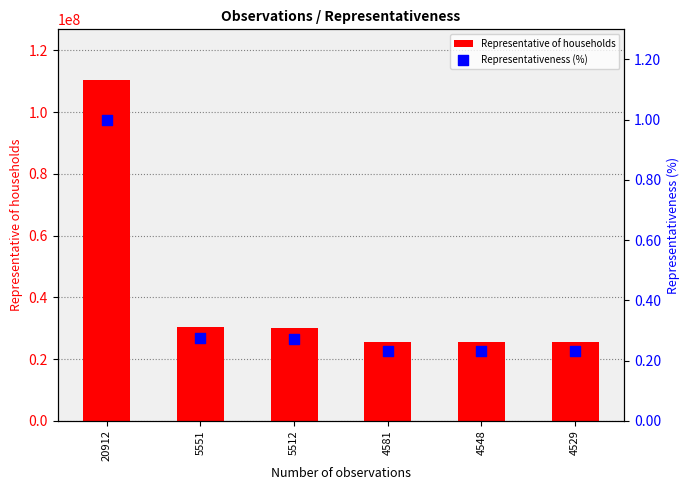

Which series has the widest spread of Y values?

Representative of households